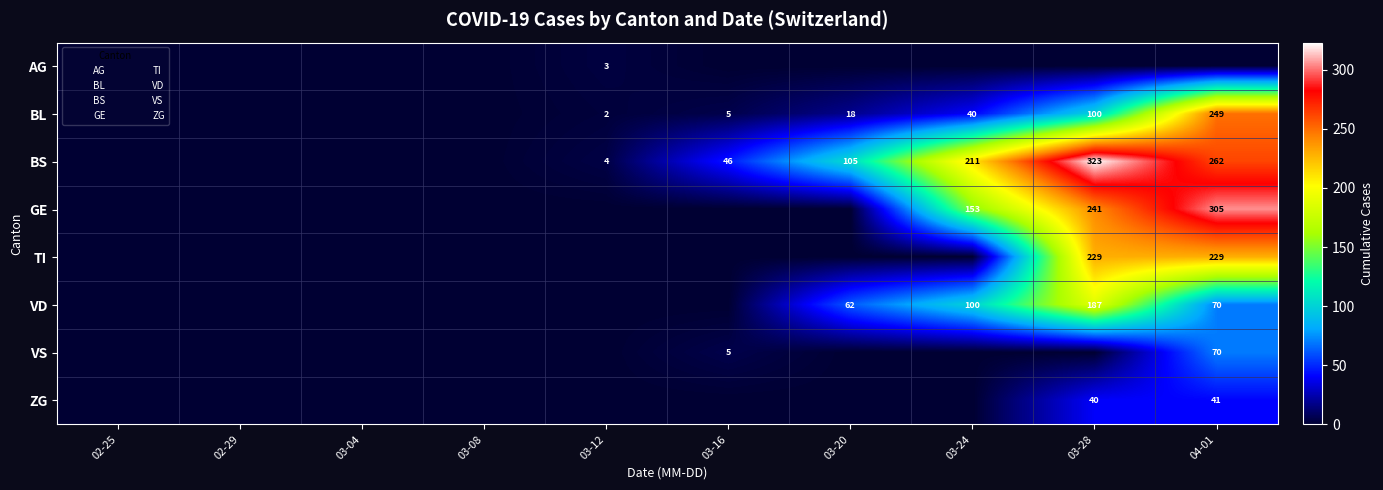

What is the total value across all series at 03-28?

1120